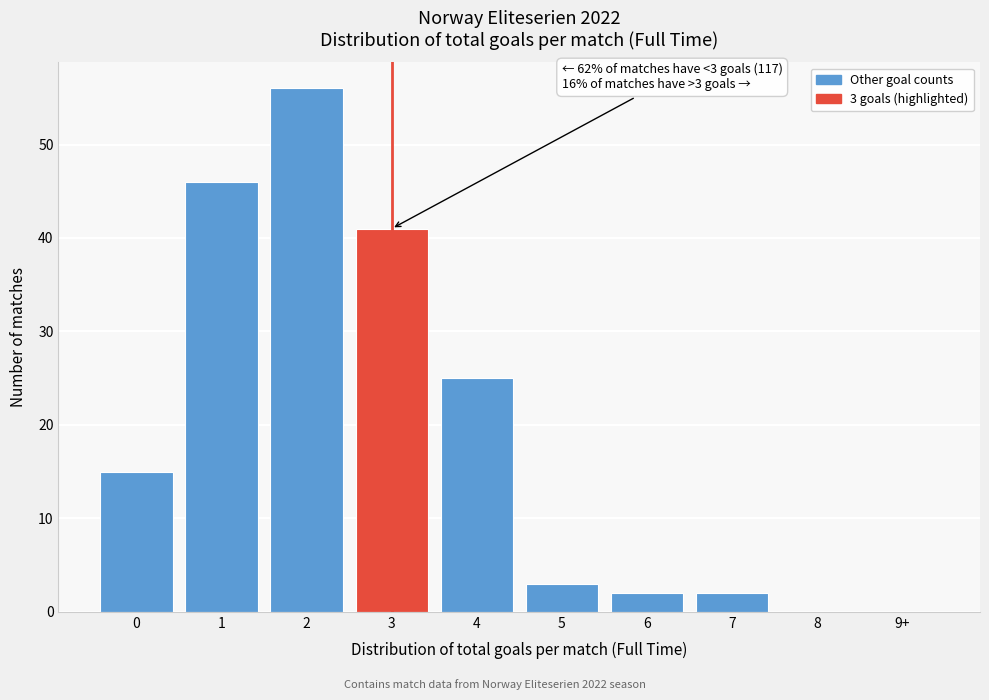

Reading left to right, transcribe all the data shown in this chart.

0=15	1=46	2=56	3=41	4=25	5=3	6=2	7=2	8=0	9+=0